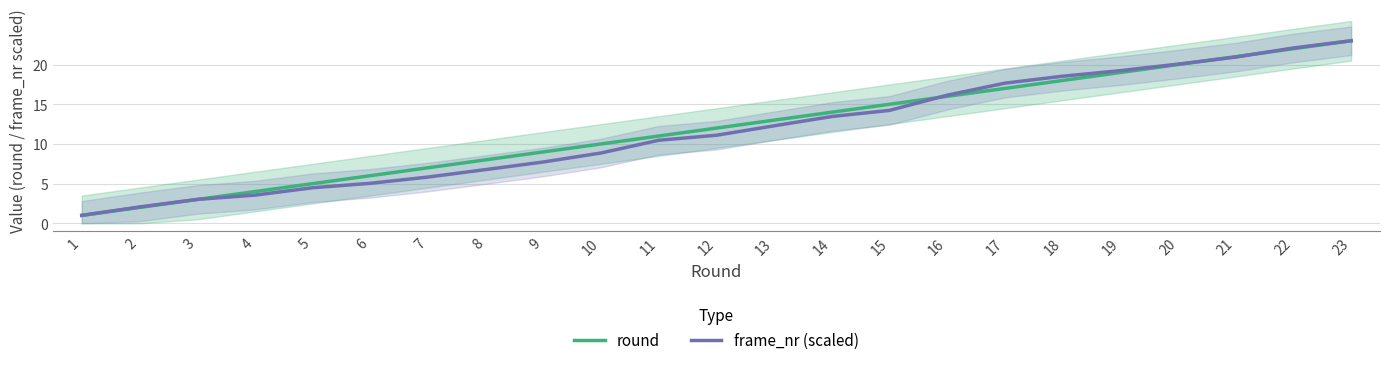

At which label is round closest to 12?

12